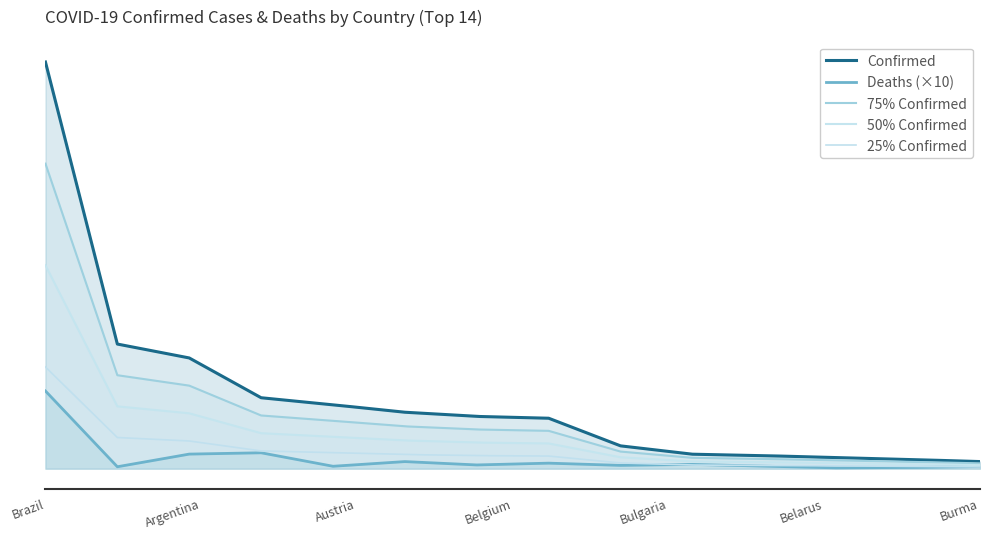

What is the difference between the maximum and minimum values?

35697596